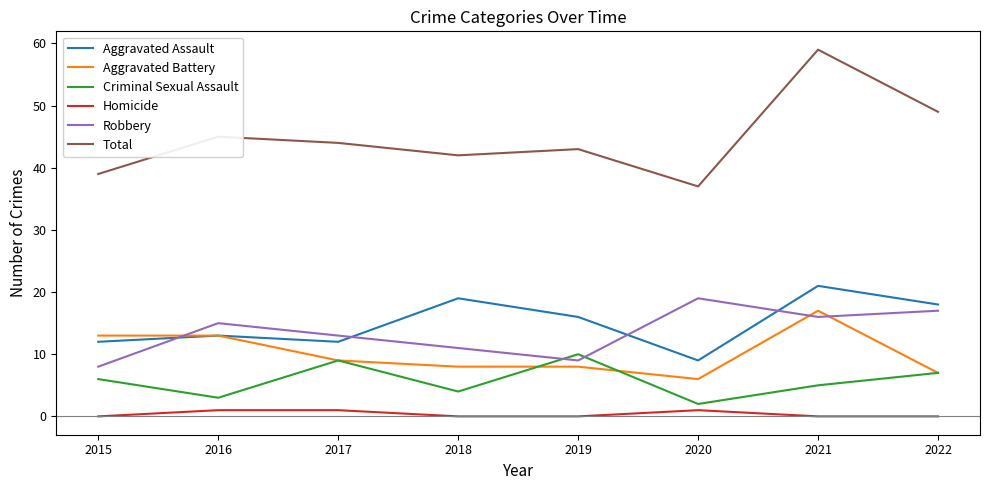

What is the spread (max minus min) of values at 2022?

49